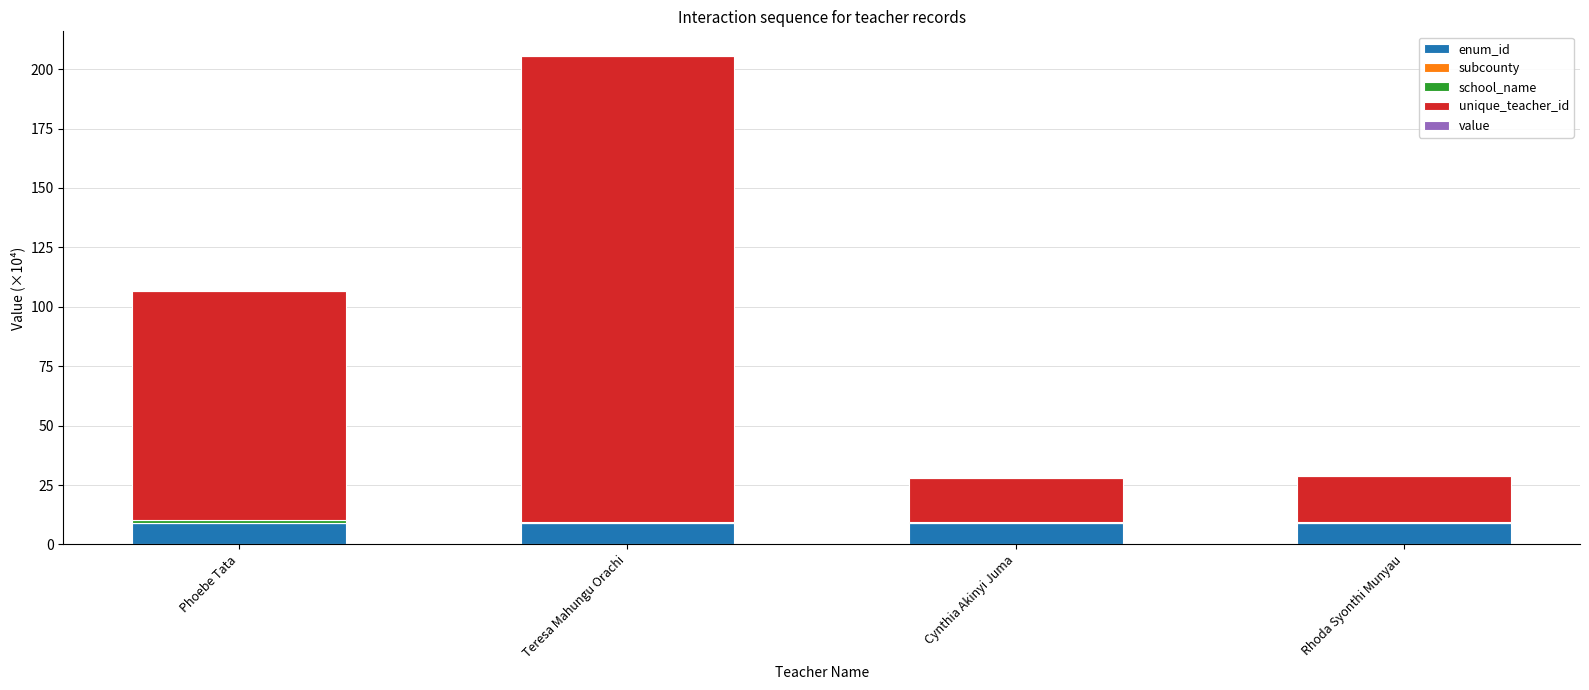

At which category is the sum across all series the highest?

Teresa Mahungu Orachi